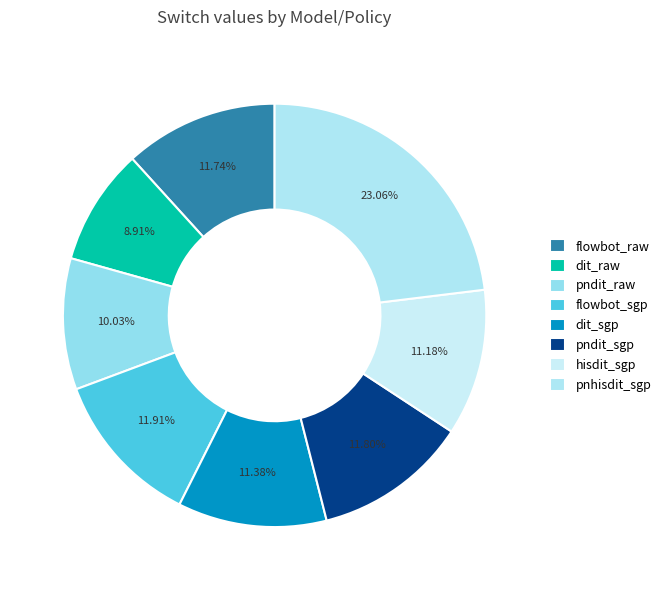

Do flowbot_sgp and pndit_raw together represent more than half of the pie?

No